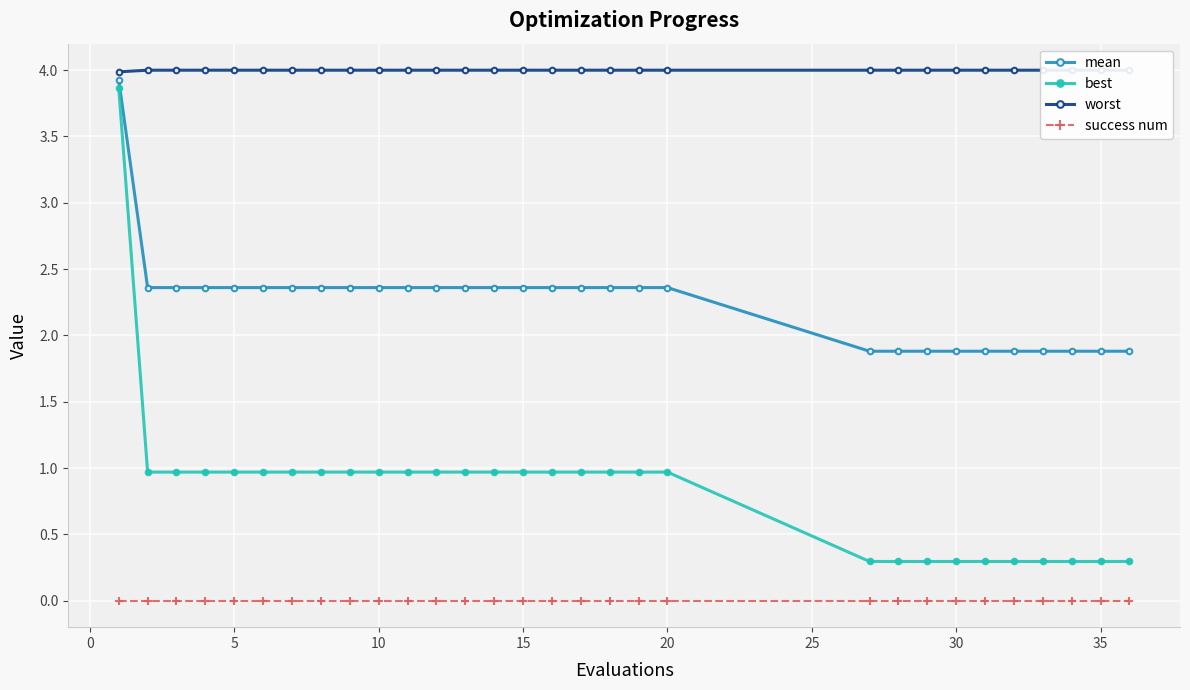

List the series in order of their peak value, highest first.

worst, mean, best, success num